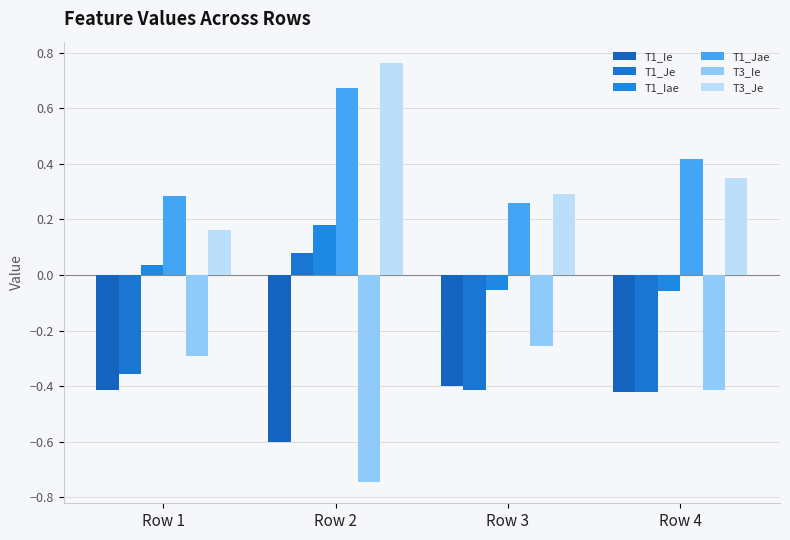

What is the maximum value for T1_Iae?

0.2